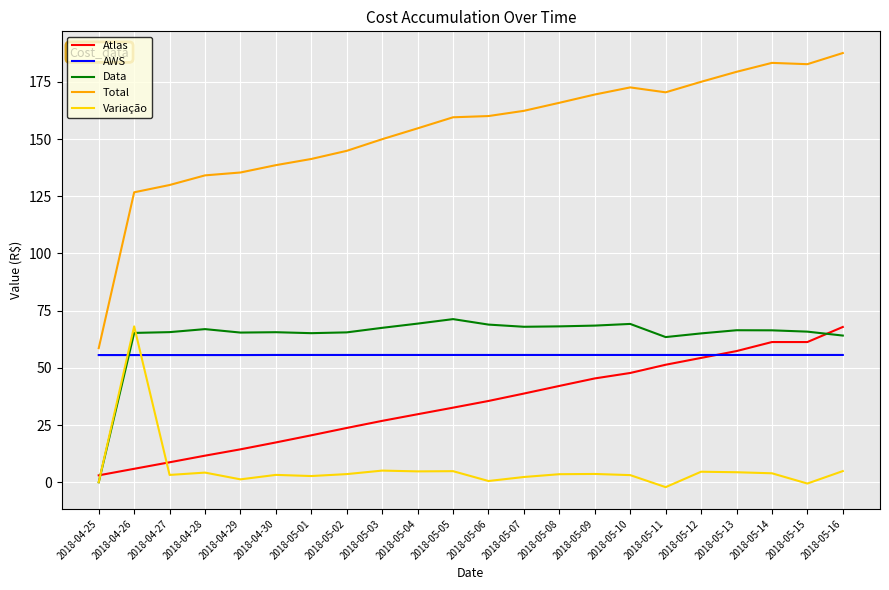

Where is Total nearest to the value 123?

2018-04-26